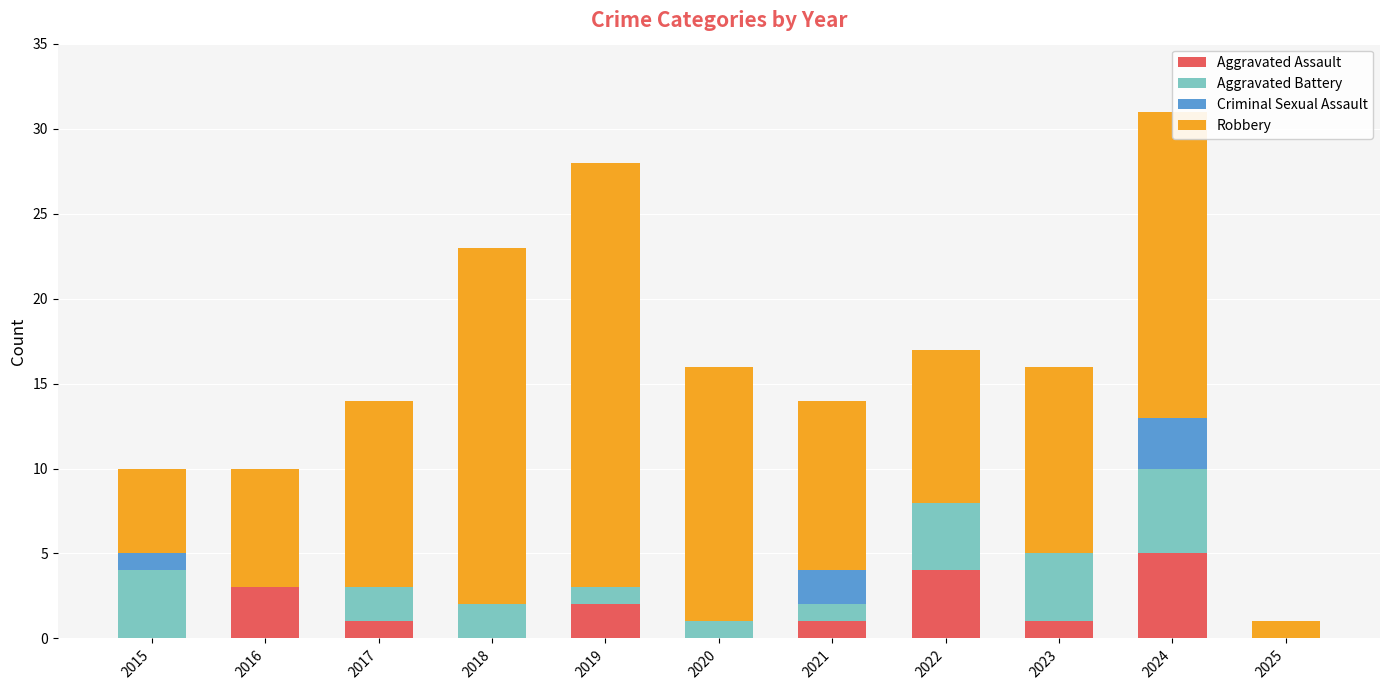

Which category has the highest value in the Aggravated Assault series?

2024